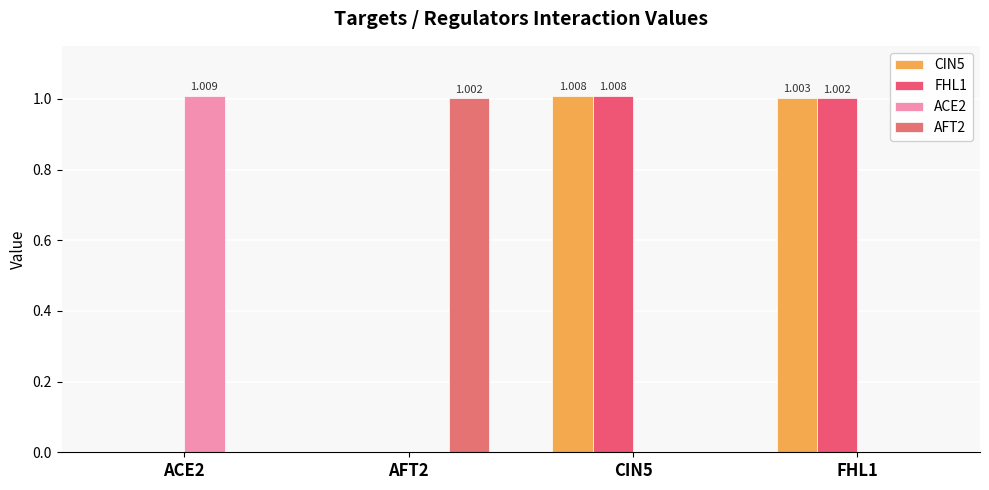

How many groups of bars are there?

4